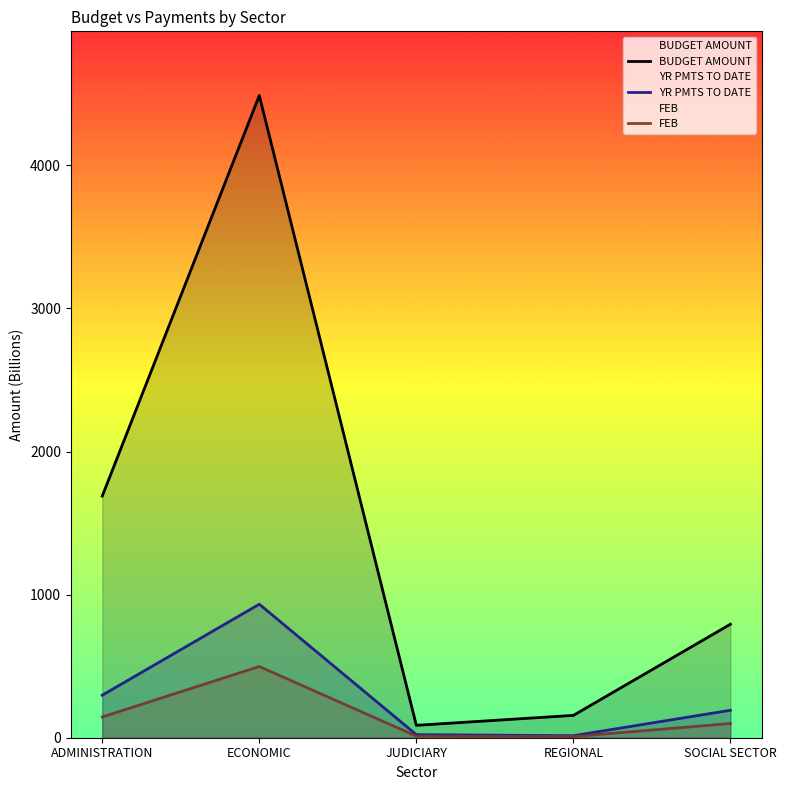

Where is the first local minimum for BUDGET AMOUNT?

JUDICIARY